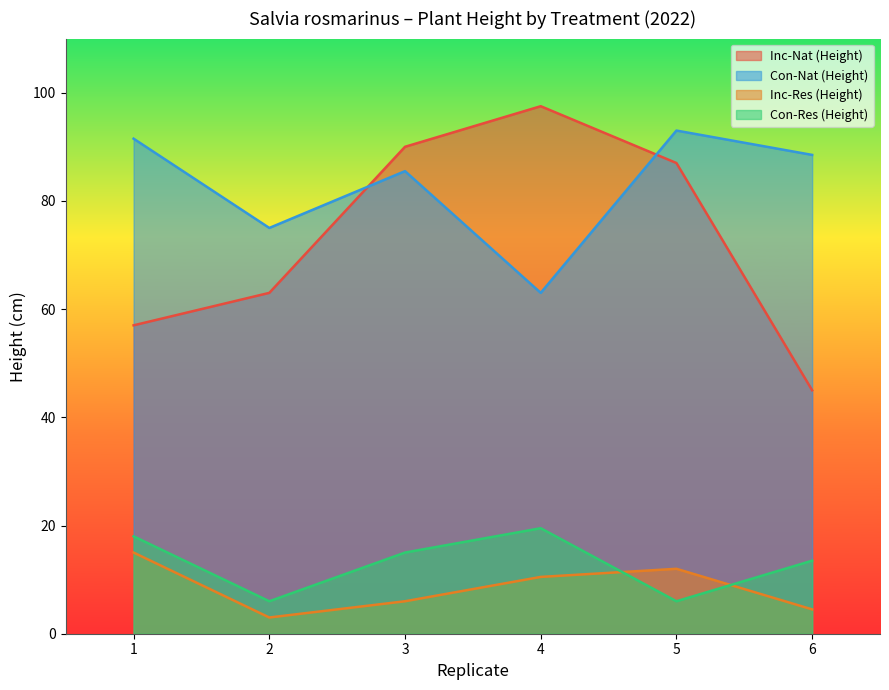

Does the chart display data point markers on the line(s)?

No